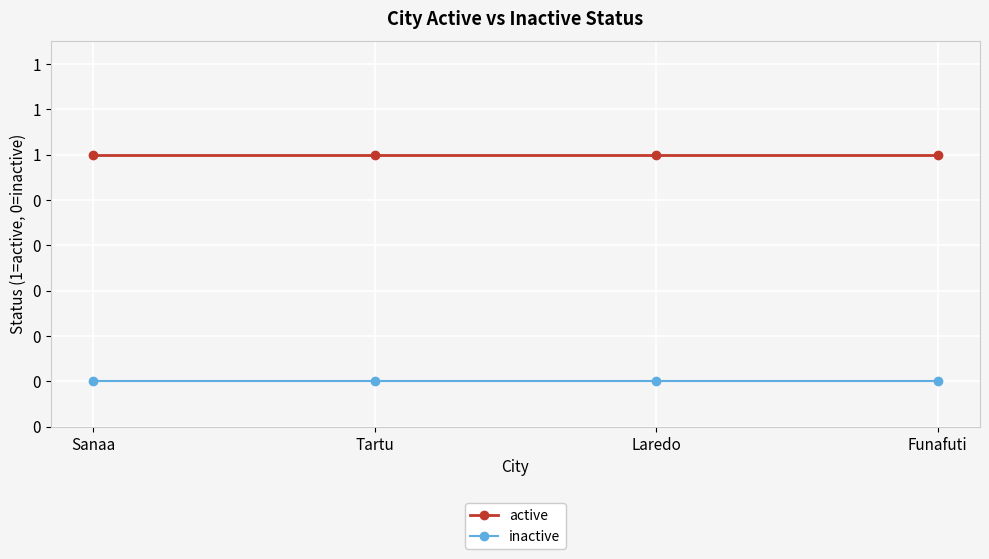

What is the value of the active point at the 3rd from the left?

1